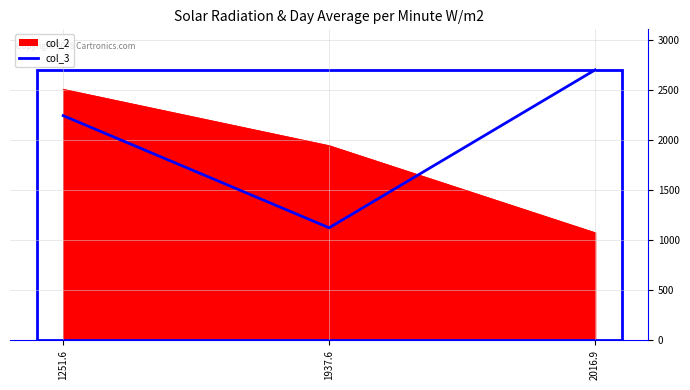

What is the difference between the col_3 values at 1251.6 and 2016.9?

457.1